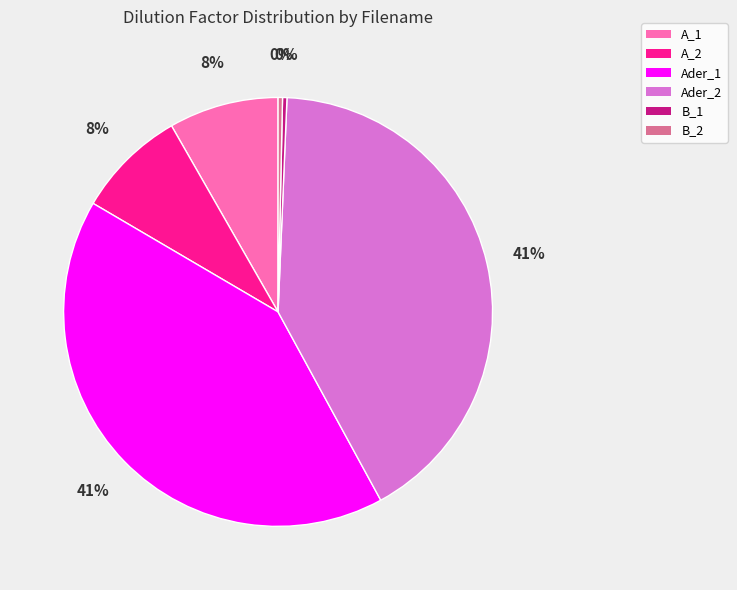

To the nearest percent, what is the difference between the A_2 and B_1 slice percentages?

8%